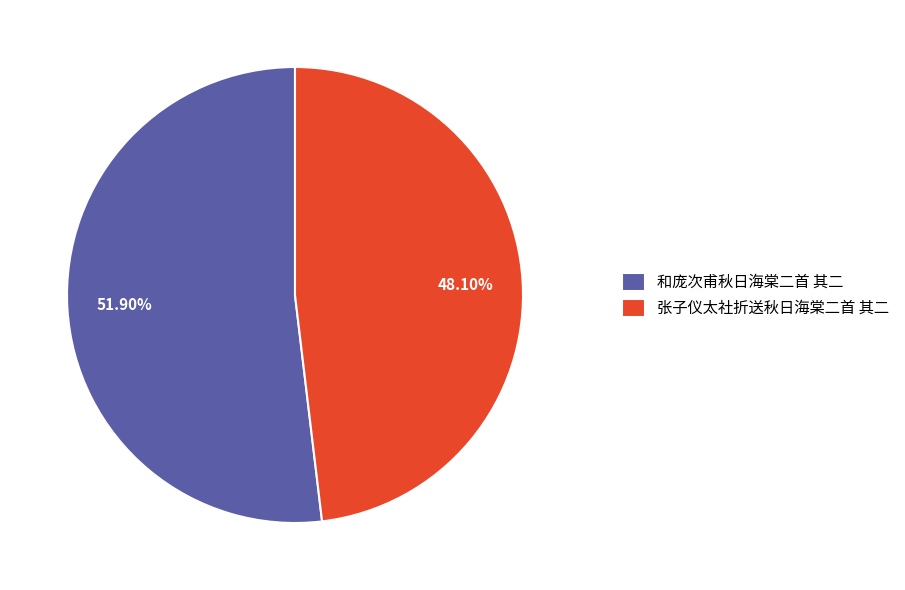

To the nearest percent, what portion does 和庞次甫秋日海棠二首 其二 represent?

52%